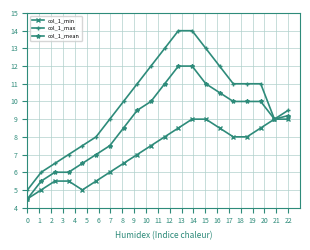

Which series has the widest spread of values?

col_1_max